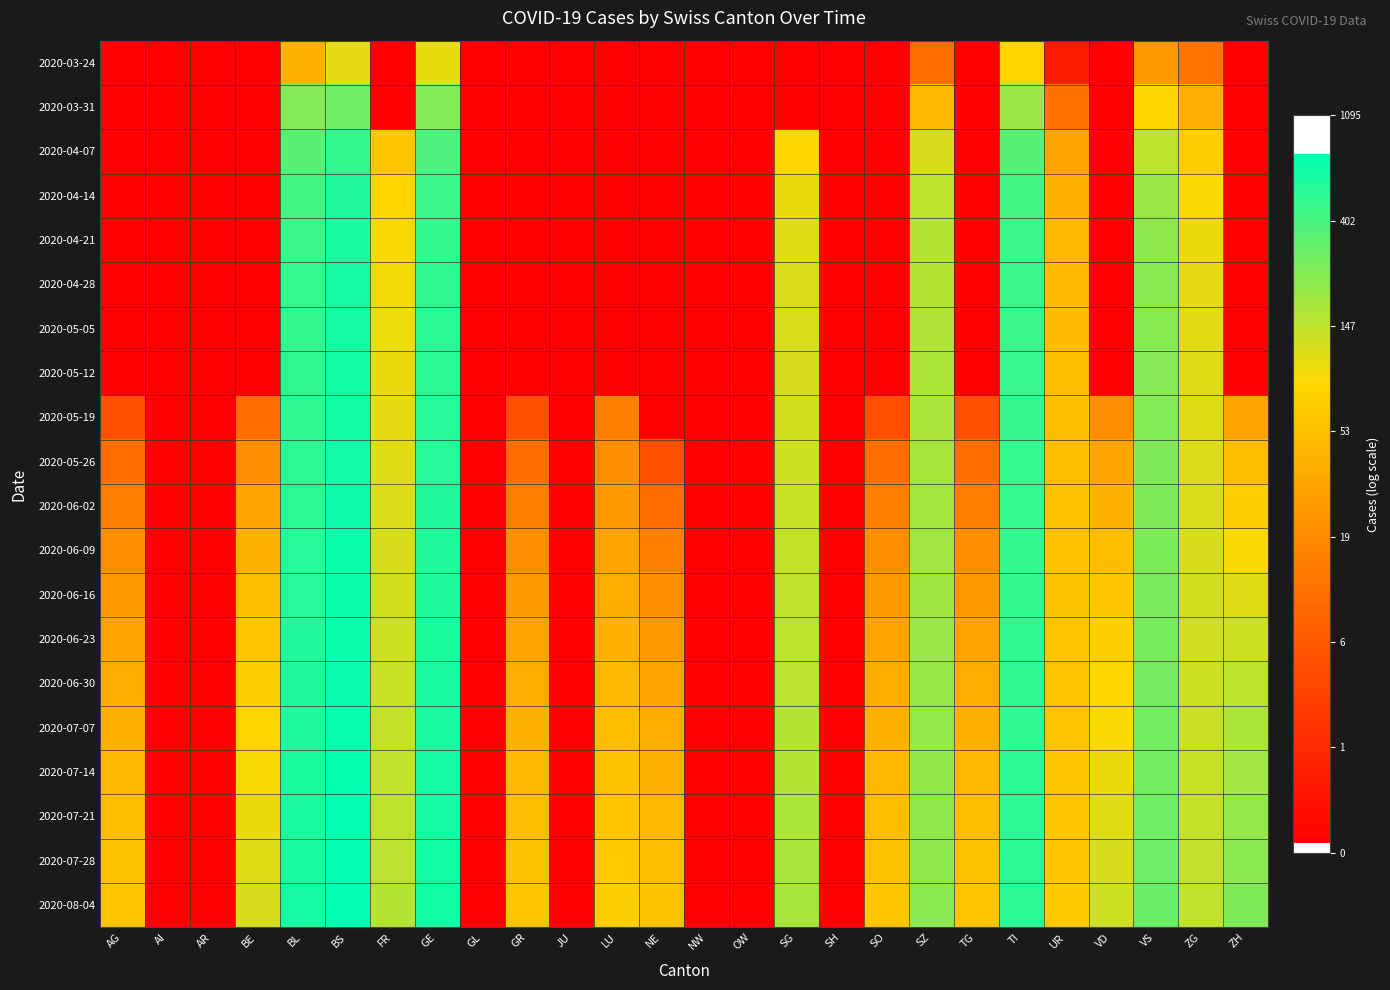

What is the total value across all series at VS?

107.1